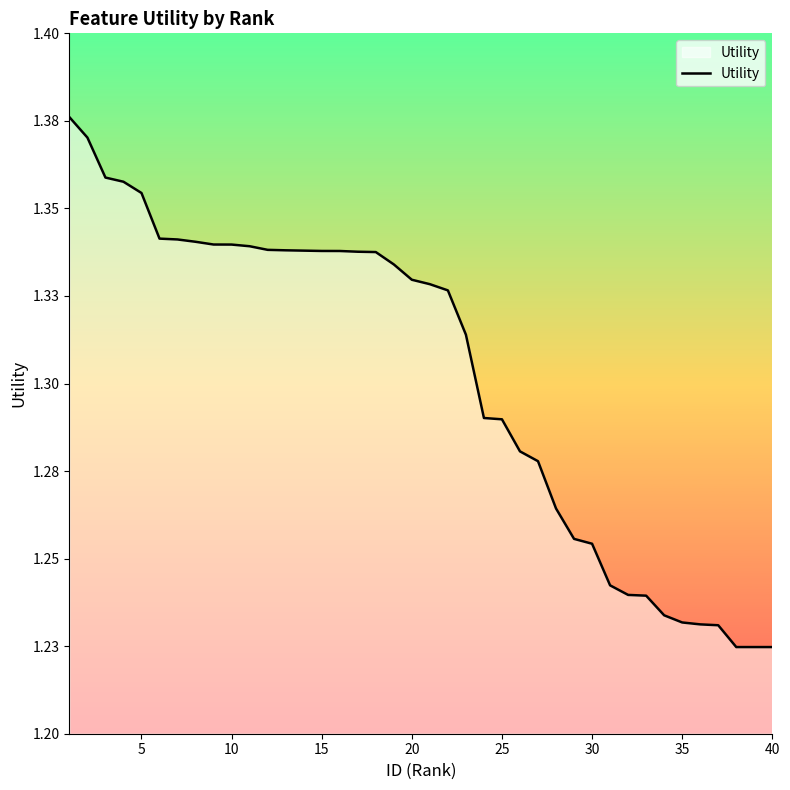

Reading left to right, extract all data points from this chart.

1.4	1.4	1.4	1.4	1.4	1.3	1.3	1.3	1.3	1.3	1.3	1.3	1.3	1.3	1.3	1.3	1.3	1.3	1.3	1.3	1.3	1.3	1.3	1.3	1.3	1.3	1.3	1.3	1.3	1.3	1.2	1.2	1.2	1.2	1.2	1.2	1.2	1.2	1.2	1.2